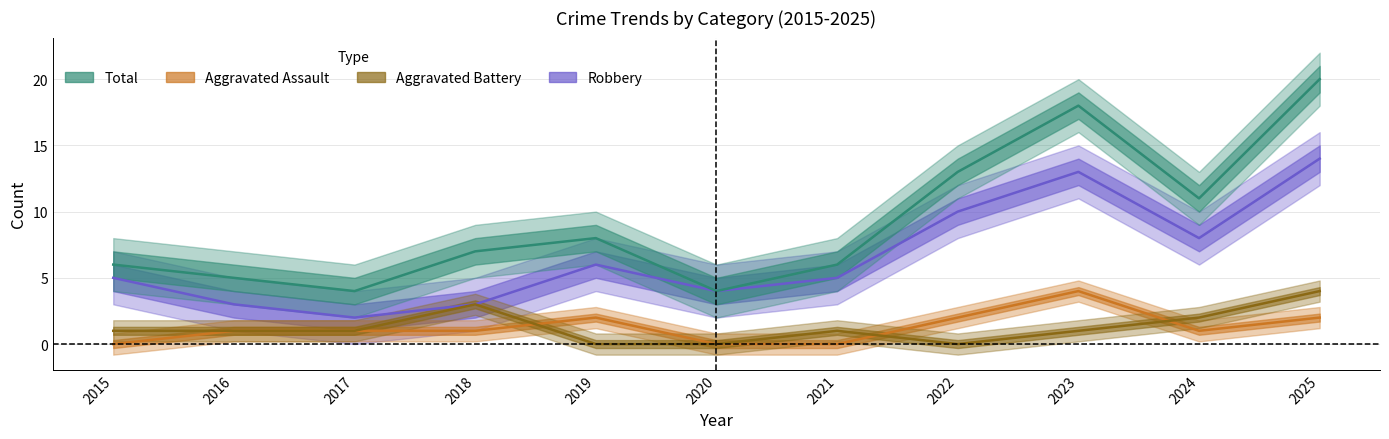

True or false: Robbery and Aggravated Assault cross at least once.

False